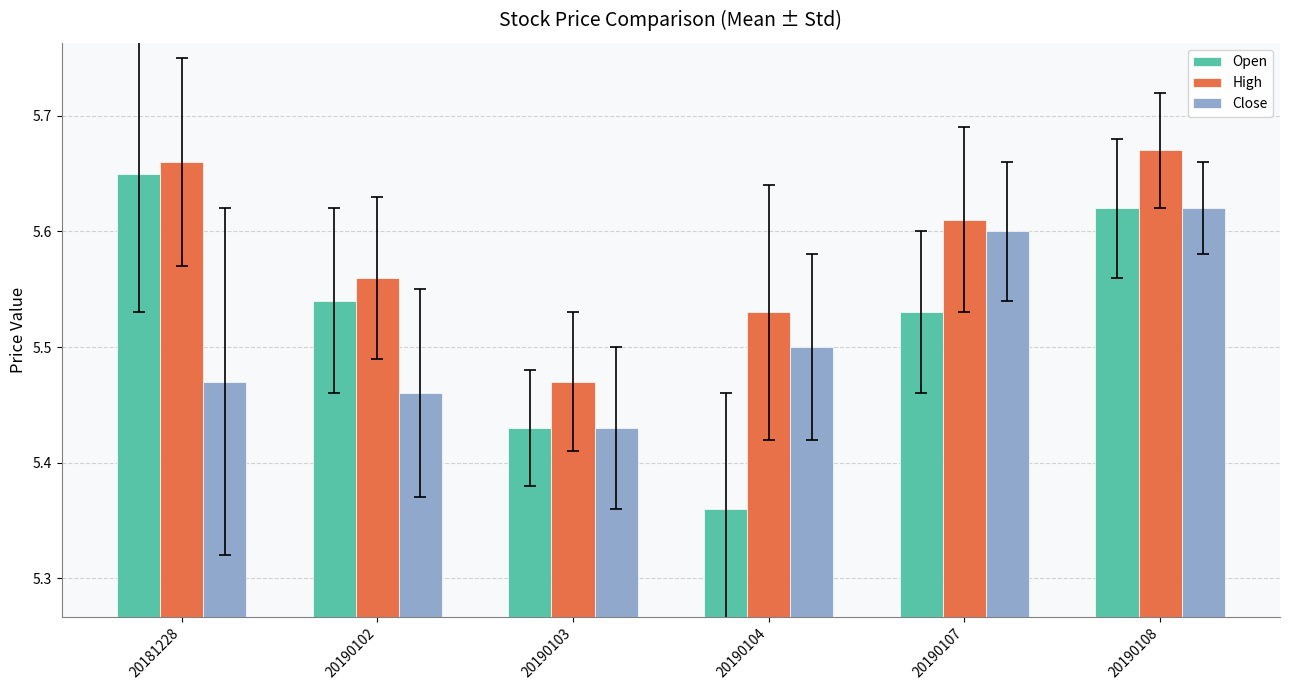

Which label corresponds to the largest value in the chart?

20190108